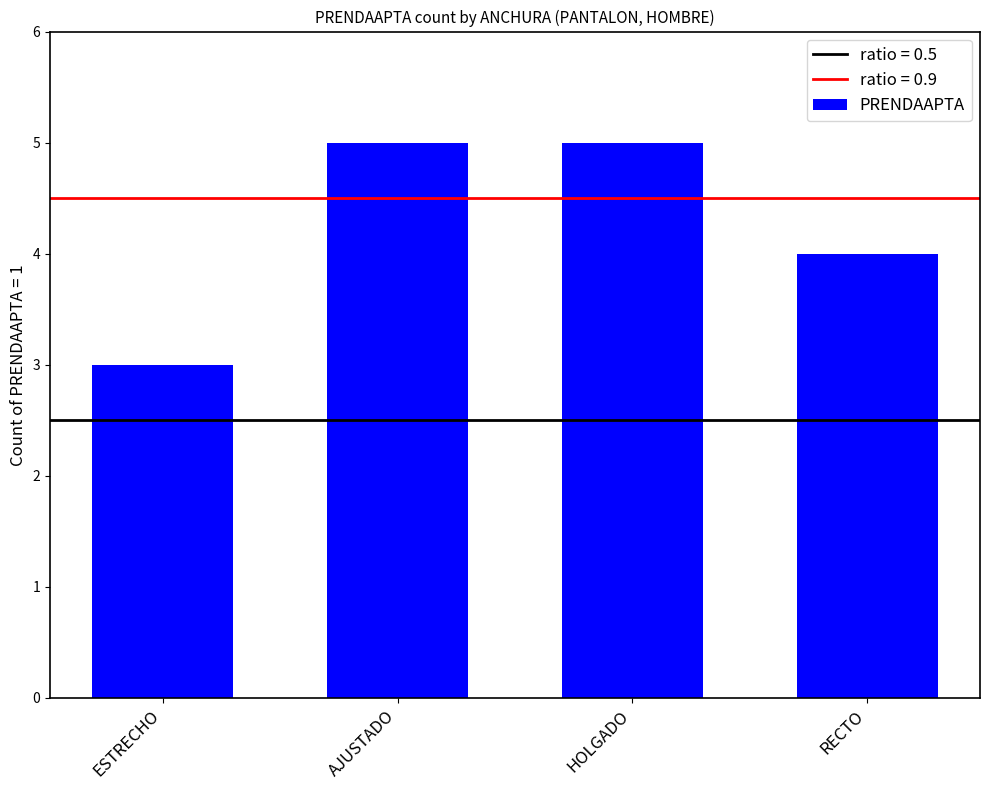

What is the label of the 1st bar from the right?

RECTO